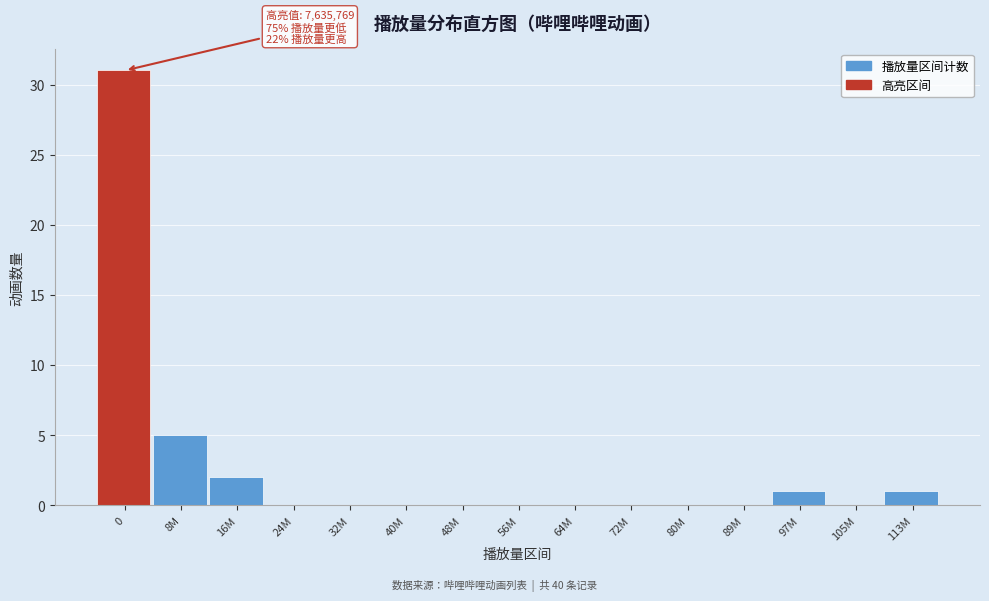

Reading right to left, list all the values displayed in this chart.

113M=1	105M=0	97M=1	89M=0	80M=0	72M=0	64M=0	56M=0	48M=0	40M=0	32M=0	24M=0	16M=2	8M=5	0=31